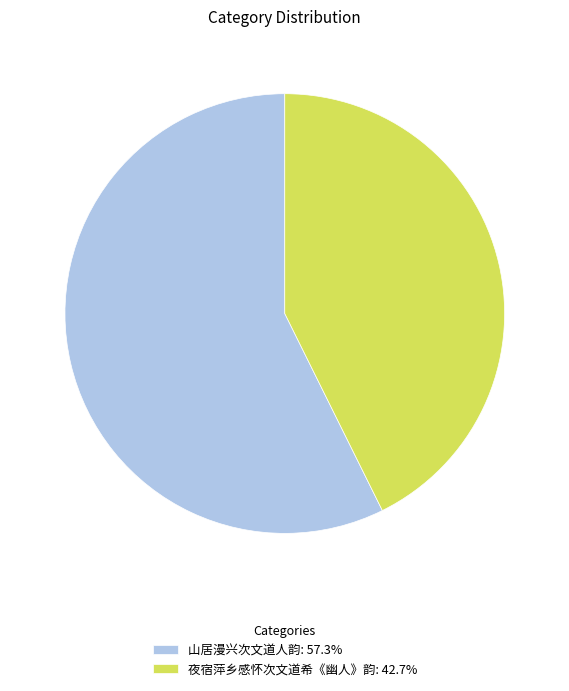

Is there any slice that represents more than half of the pie?

Yes